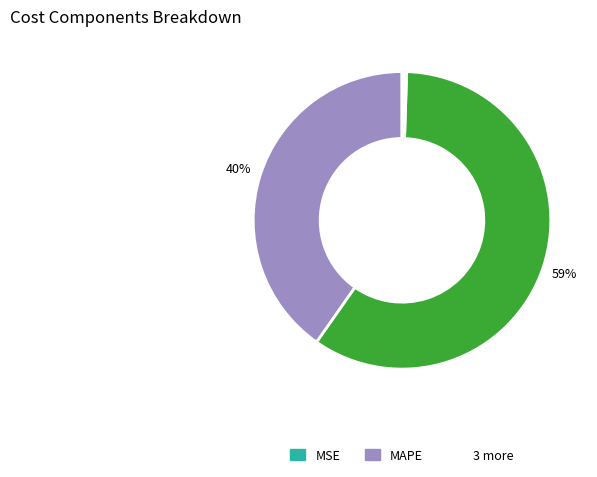

Does any single category account for the majority?

Yes